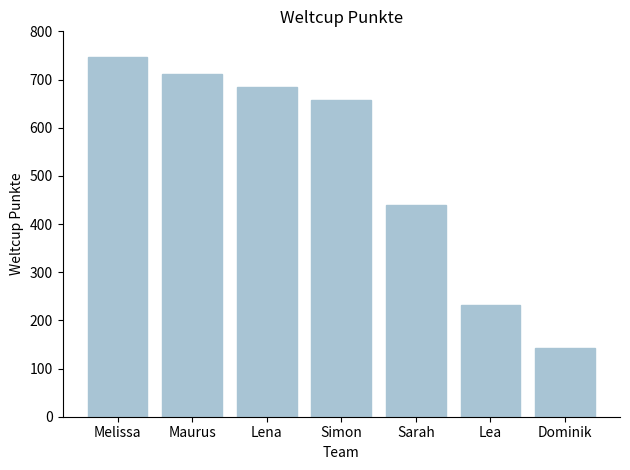

Between Lena and Melissa, which is larger?

Melissa